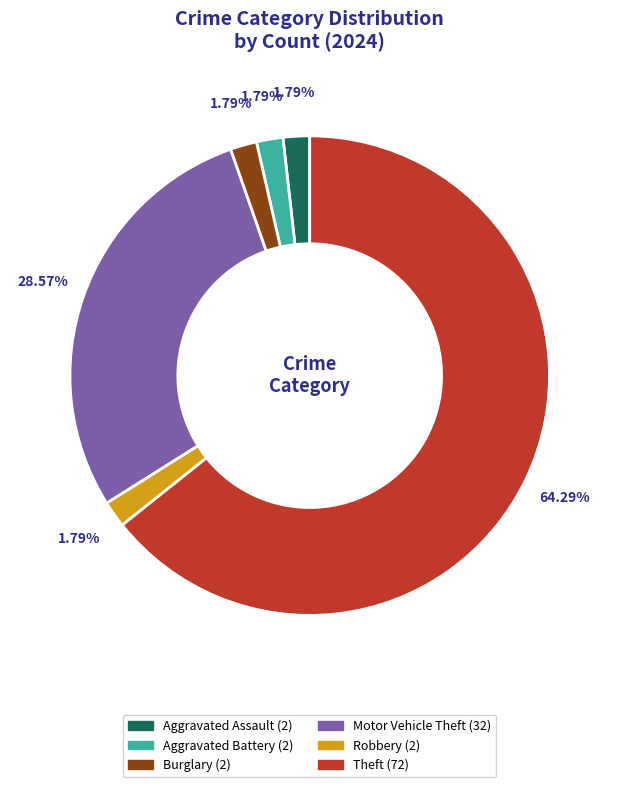

What percentage is NOT represented by Theft?

35.7%